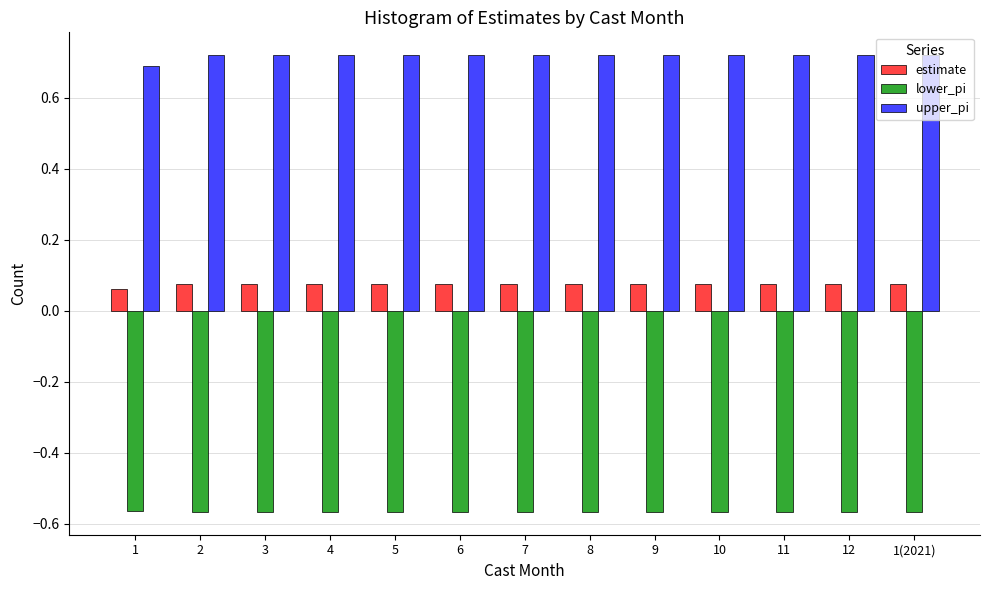

How many groups of bars are there?

13